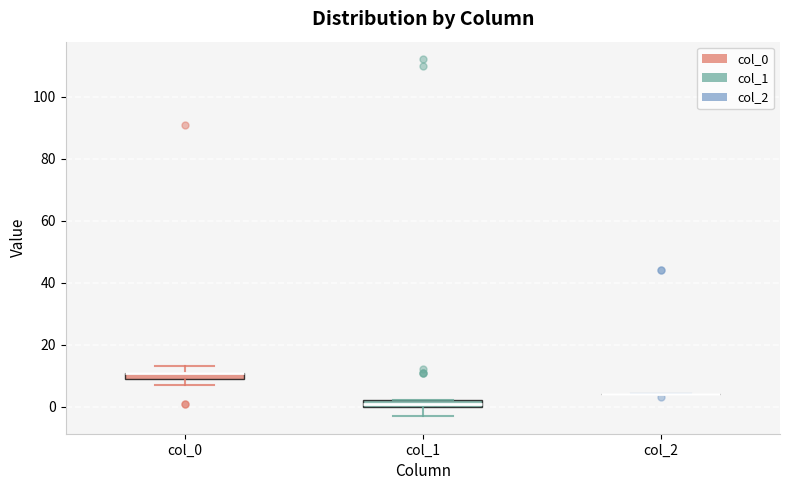

Where is the upper edge of the box for col_0 on the y-axis? The values are not printed on the chart, so give them approximately, as read against the axis.

12